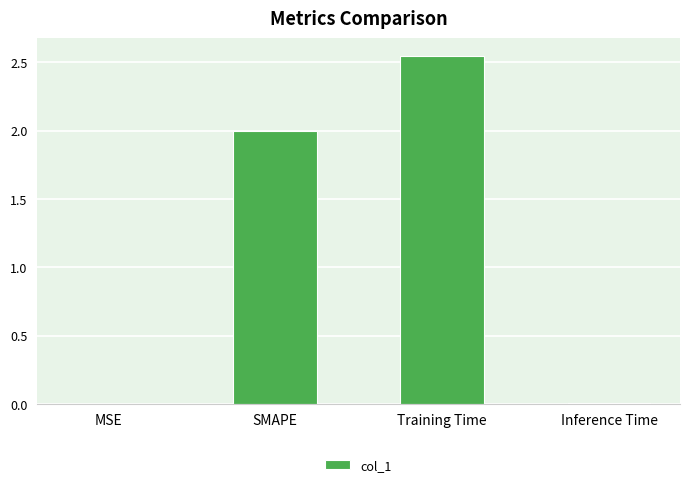

Which category has the highest value across all series?

Training Time